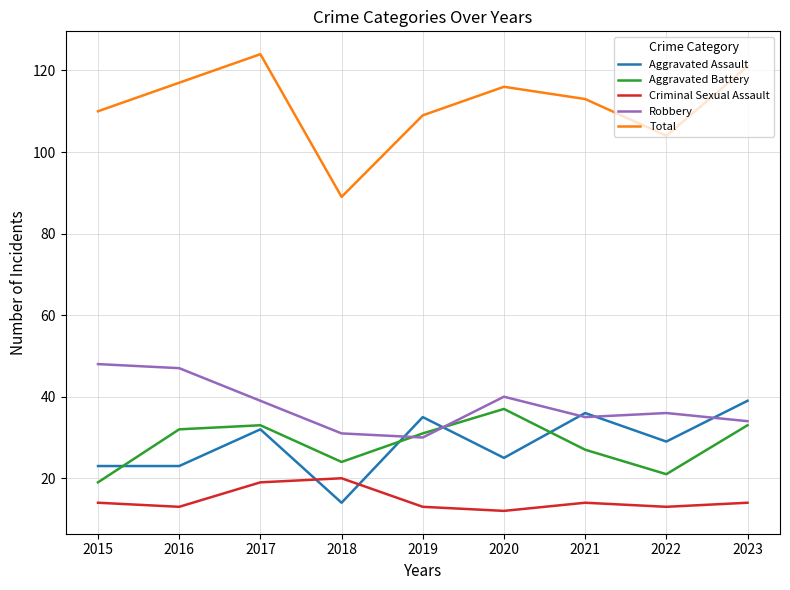

True or false: Aggravated Assault and Robbery intersect in this chart.

True